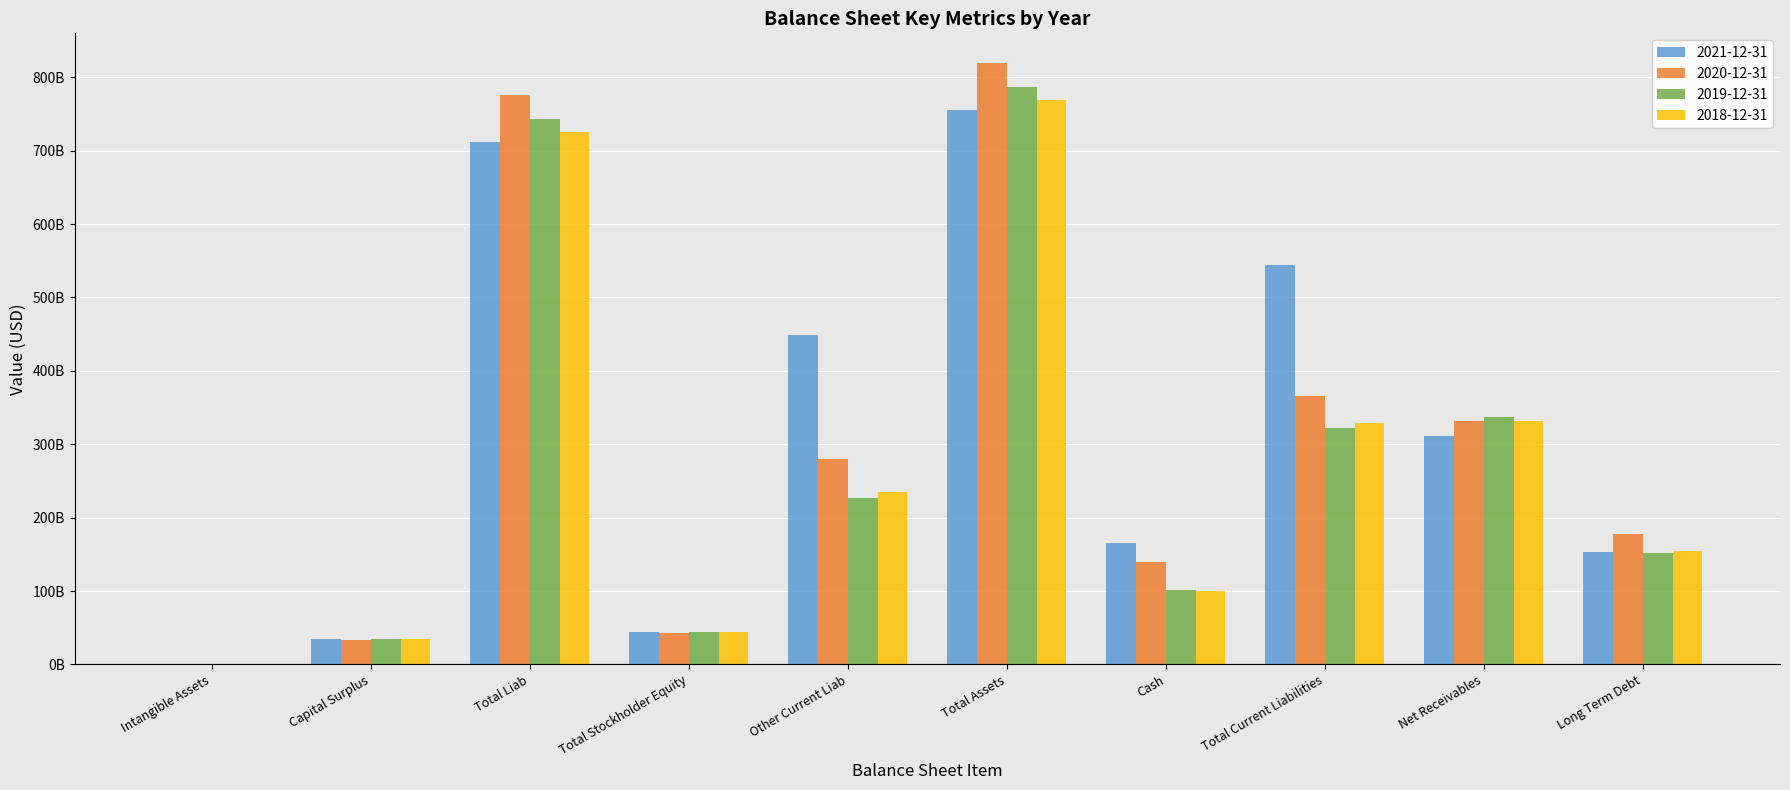

What are all the series names shown in the legend?

2021-12-31, 2020-12-31, 2019-12-31, 2018-12-31